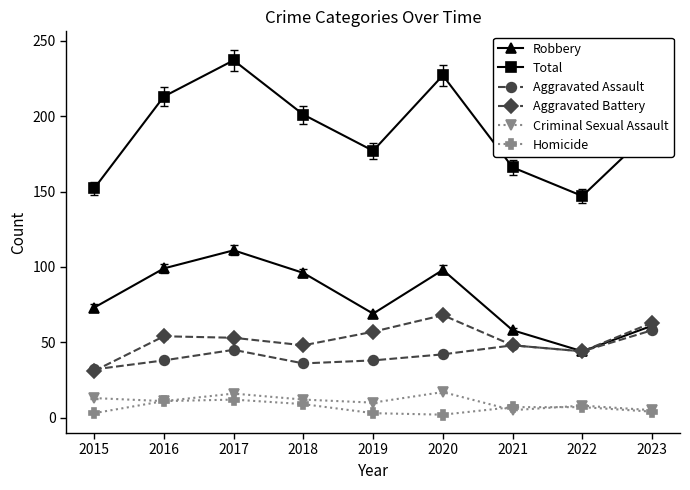

How many series are shown in this chart?

6